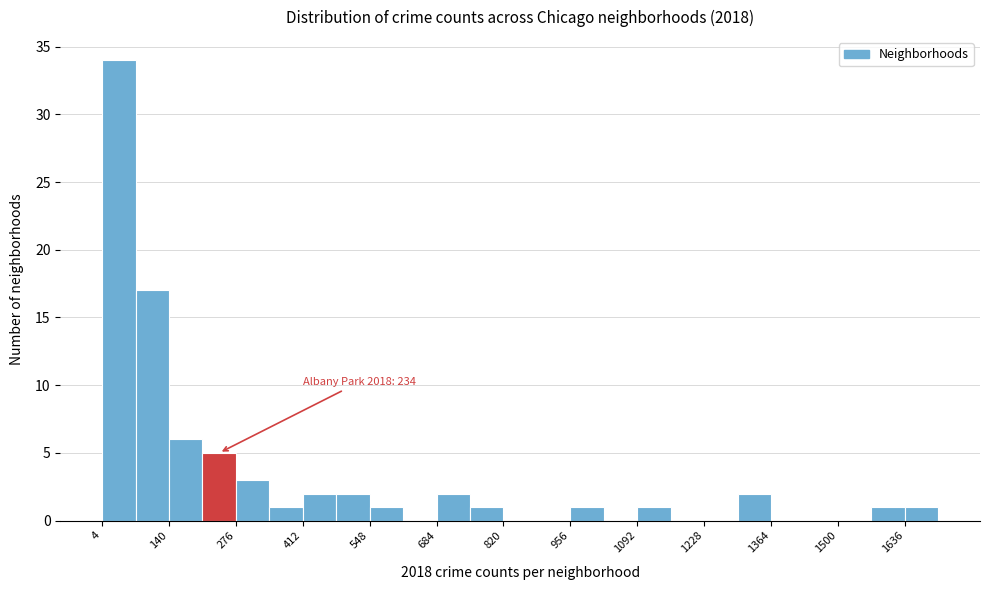

Read against the x-axis, roughly where is the centre of the tallest bar?

40